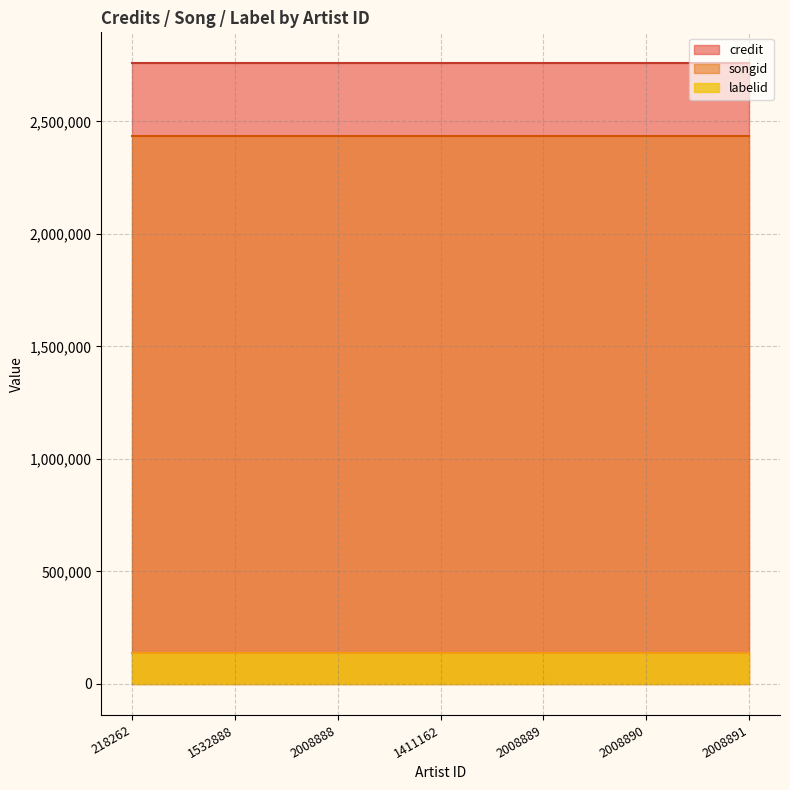

True or false: credit and songid cross at least once.

False